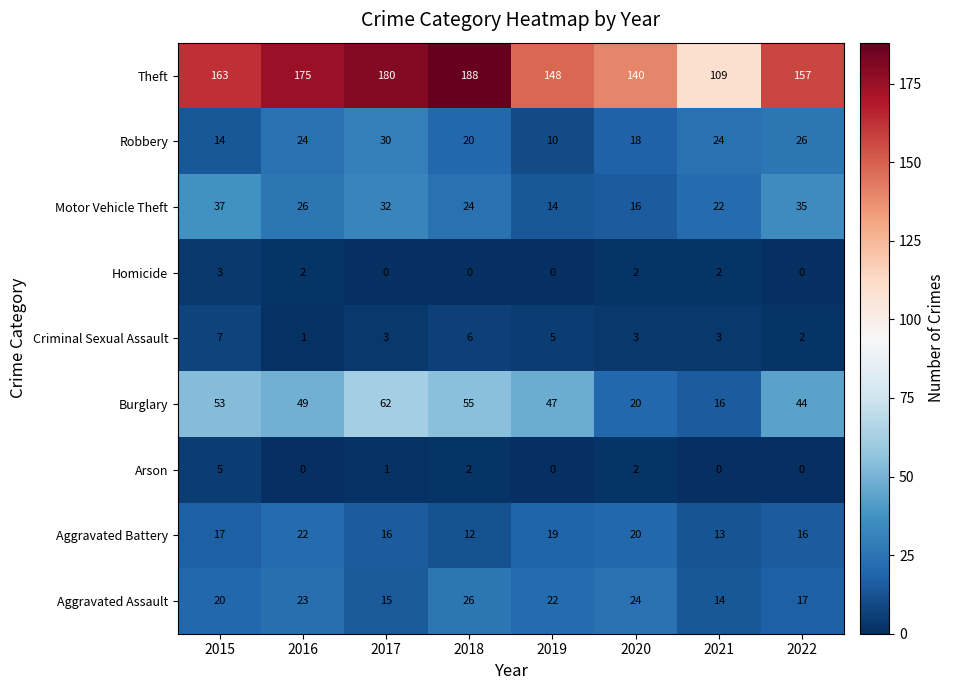

What is the spread (max minus min) of values at 2021?

109